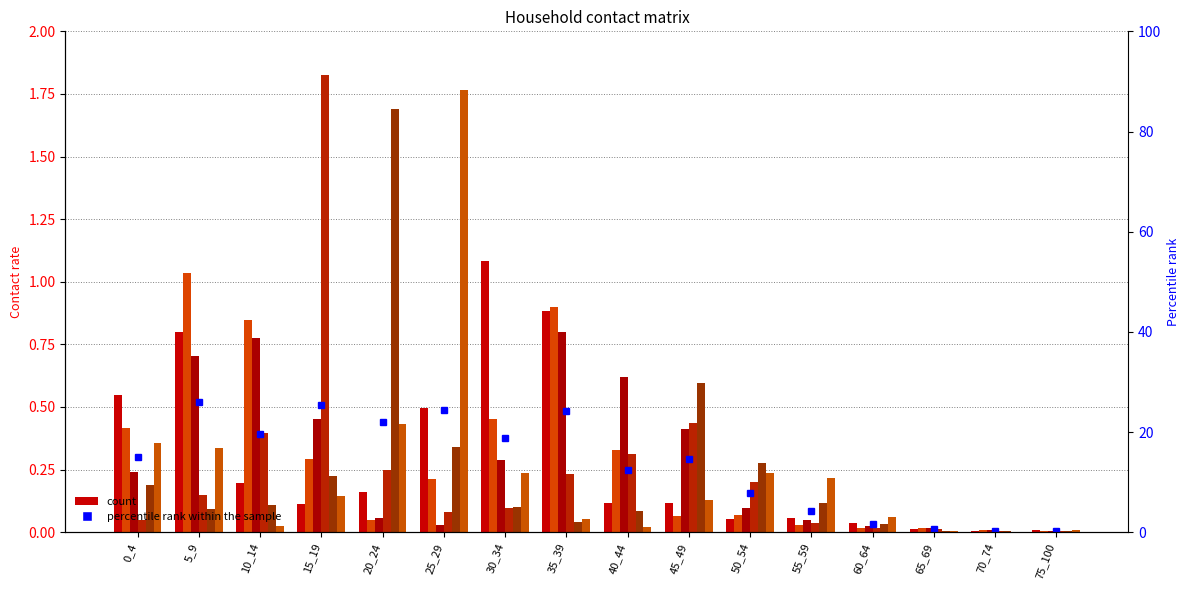

Reading right to left, transcribe all the data shown in this chart.

0_4: 75_100=0.0	70_74=0.0	65_69=0.0	60_64=0.0	55_59=0.1	50_54=0.1	45_49=0.1	40_44=0.1	35_39=0.9	30_34=1.1	25_29=0.5	20_24=0.2	15_19=0.1	10_14=0.2	5_9=0.8	0_4=0.5
5_9: 75_100=0.0	70_74=0.0	65_69=0.0	60_64=0.0	55_59=0.0	50_54=0.1	45_49=0.1	40_44=0.3	35_39=0.9	30_34=0.5	25_29=0.2	20_24=0.1	15_19=0.3	10_14=0.8	5_9=1.0	0_4=0.4
10_14: 75_100=0.0	70_74=0.0	65_69=0.0	60_64=0.0	55_59=0.0	50_54=0.1	45_49=0.4	40_44=0.6	35_39=0.8	30_34=0.3	25_29=0.0	20_24=0.1	15_19=0.5	10_14=0.8	5_9=0.7	0_4=0.2
15_19: 75_100=0.0	70_74=0.0	65_69=0.0	60_64=0.0	55_59=0.0	50_54=0.2	45_49=0.4	40_44=0.3	35_39=0.2	30_34=0.1	25_29=0.1	20_24=0.2	15_19=1.8	10_14=0.4	5_9=0.1	0_4=0.1
20_24: 75_100=0.0	70_74=0.0	65_69=0.0	60_64=0.0	55_59=0.1	50_54=0.3	45_49=0.6	40_44=0.1	35_39=0.0	30_34=0.1	25_29=0.3	20_24=1.7	15_19=0.2	10_14=0.1	5_9=0.1	0_4=0.2
25_29: 75_100=0.0	70_74=0.0	65_69=0.0	60_64=0.1	55_59=0.2	50_54=0.2	45_49=0.1	40_44=0.0	35_39=0.1	30_34=0.2	25_29=1.8	20_24=0.4	15_19=0.1	10_14=0.0	5_9=0.3	0_4=0.4